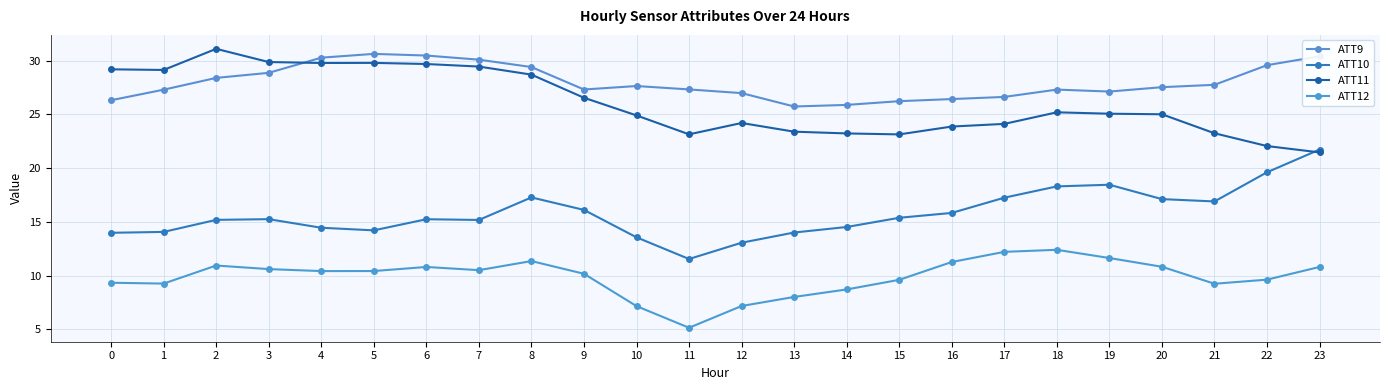

At which category is the sum across all series the highest?

8